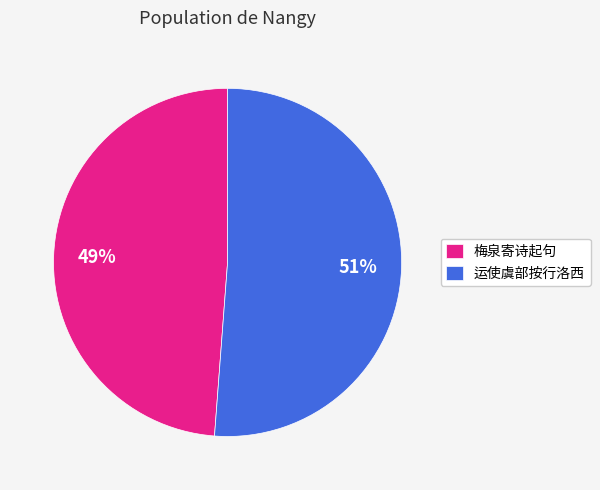

Approximately how many times larger is the value at 梅泉寄诗起句 compared to 运使虞部按行洛西?

1.0